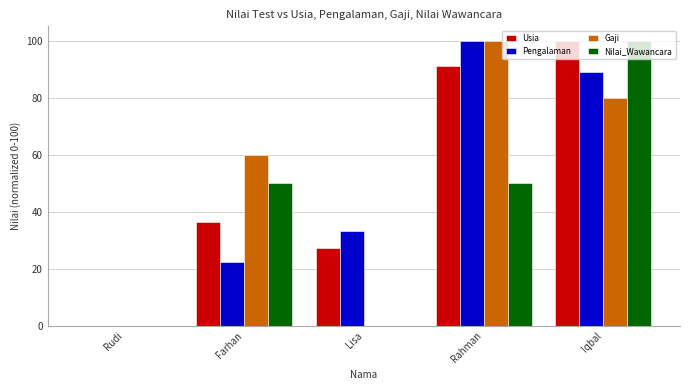

Reading left to right, extract all data points from this chart.

Usia: 0.0	36.4	27.3	90.9	100.0
Pengalaman: 0.0	22.2	33.3	100.0	88.9
Gaji: 0.0	60.0	0.0	100.0	80.0
Nilai_Wawancara: 0.0	50.0	0.0	50.0	100.0